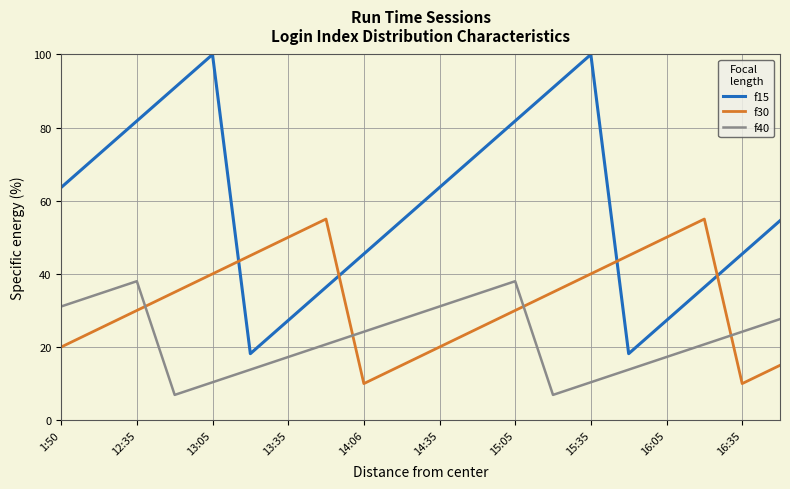

Which series has the largest total across all categories?

f15